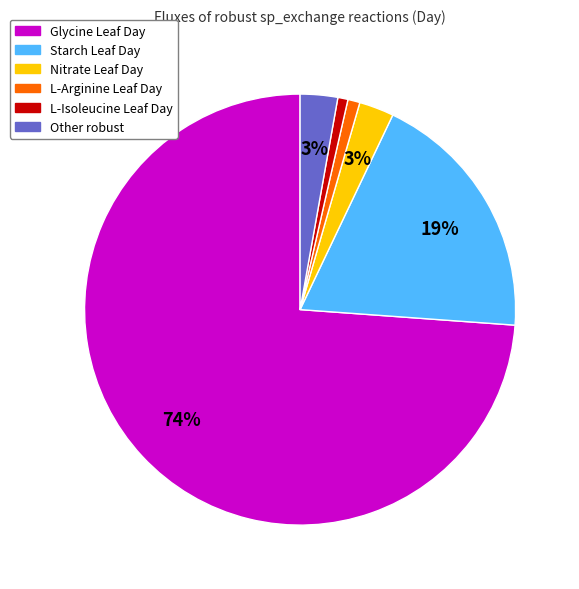

Is there a majority slice in this chart?

Yes